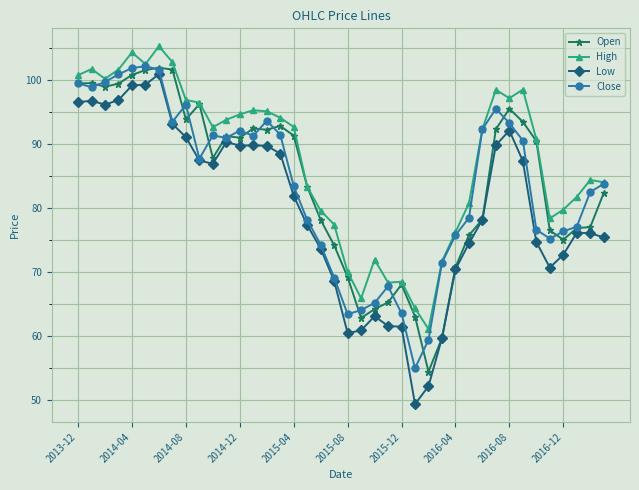

Which series has the largest total across all categories?

High